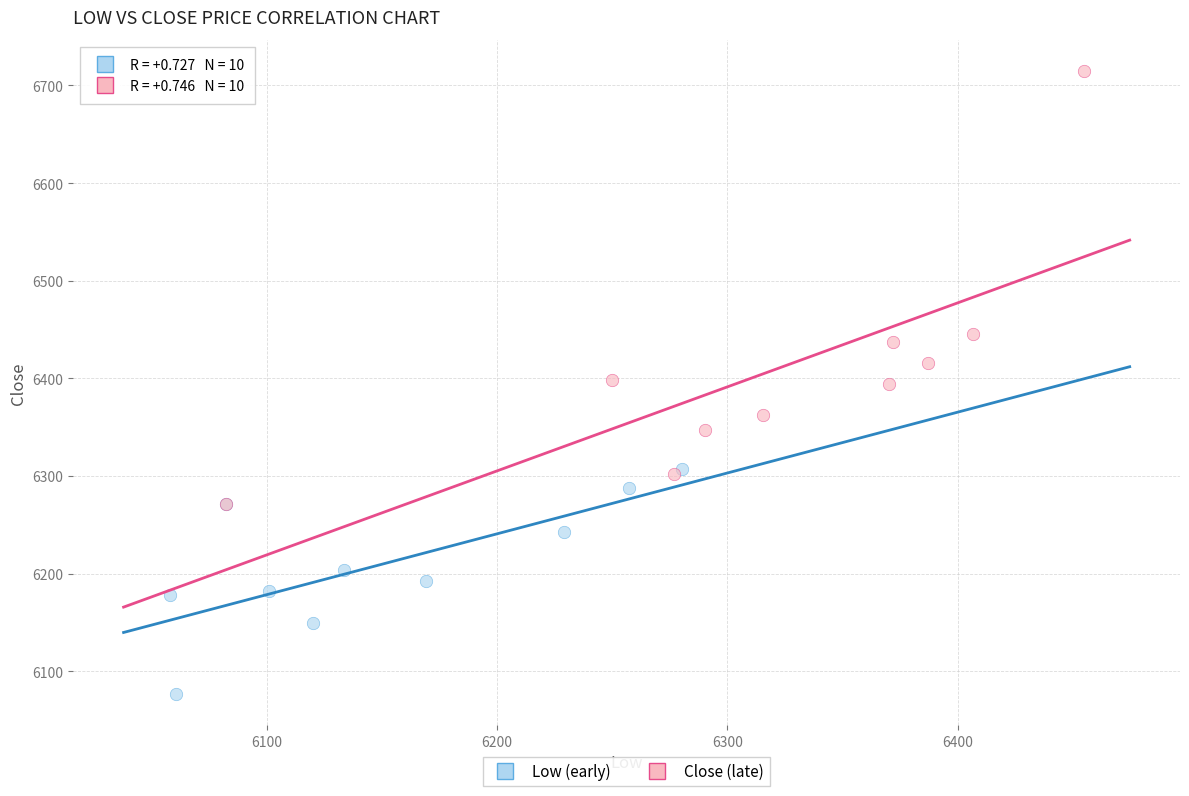

Which series reaches the maximum Y coordinate?

Close (late)